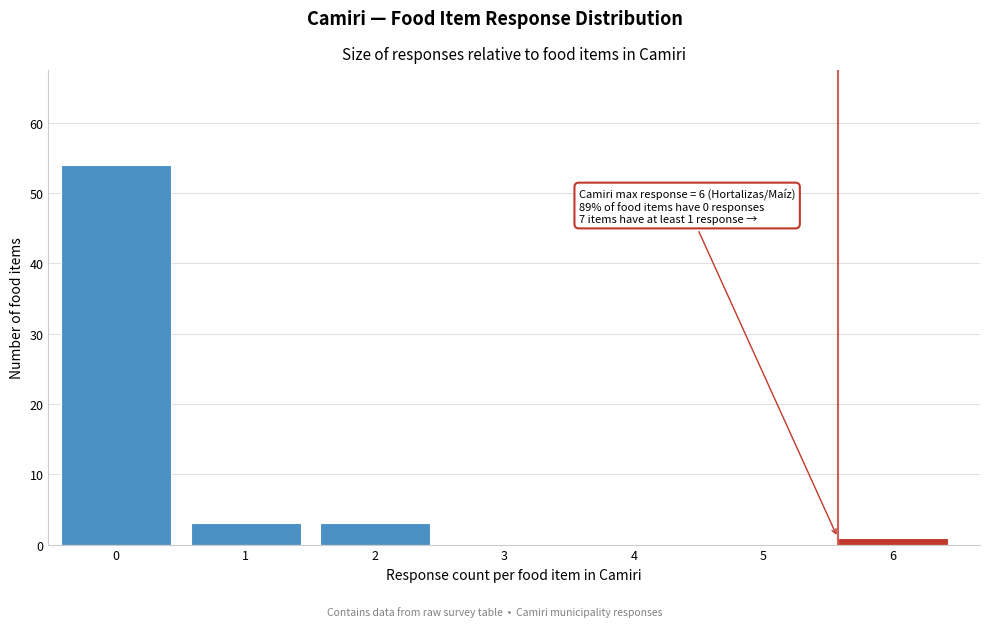

Reading left to right, transcribe all the data shown in this chart.

0=54	1=3	2=3	3=0	4=0	5=0	6=1